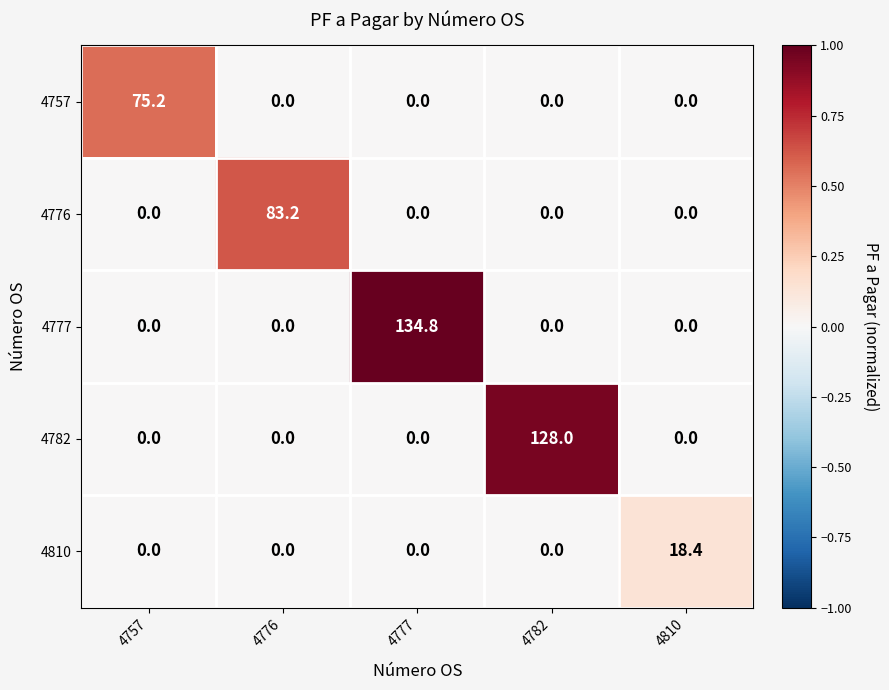

What is the total value across all series at 4777?

134.8